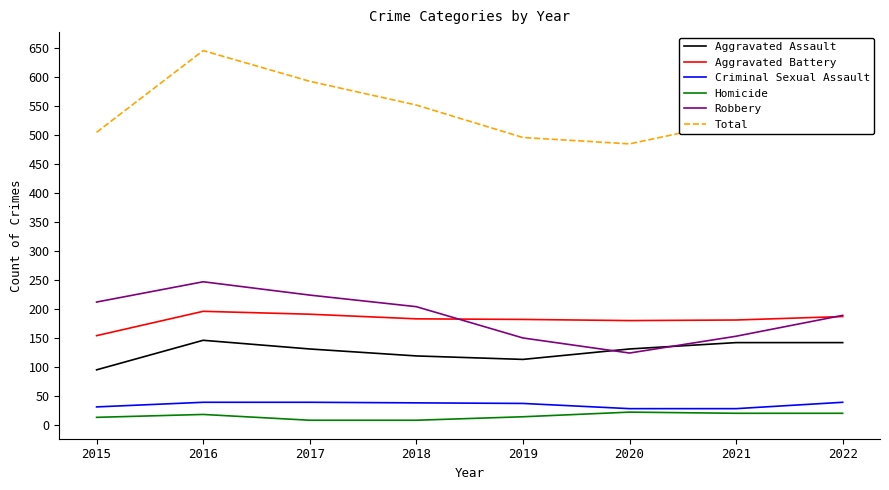

What is the difference between the Criminal Sexual Assault values at 2022 and 2020?

11